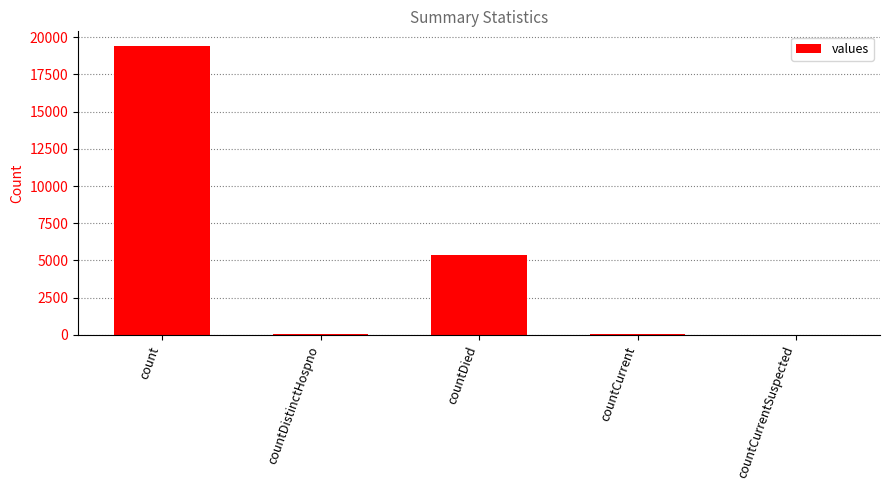

How many data points does each series have?

5